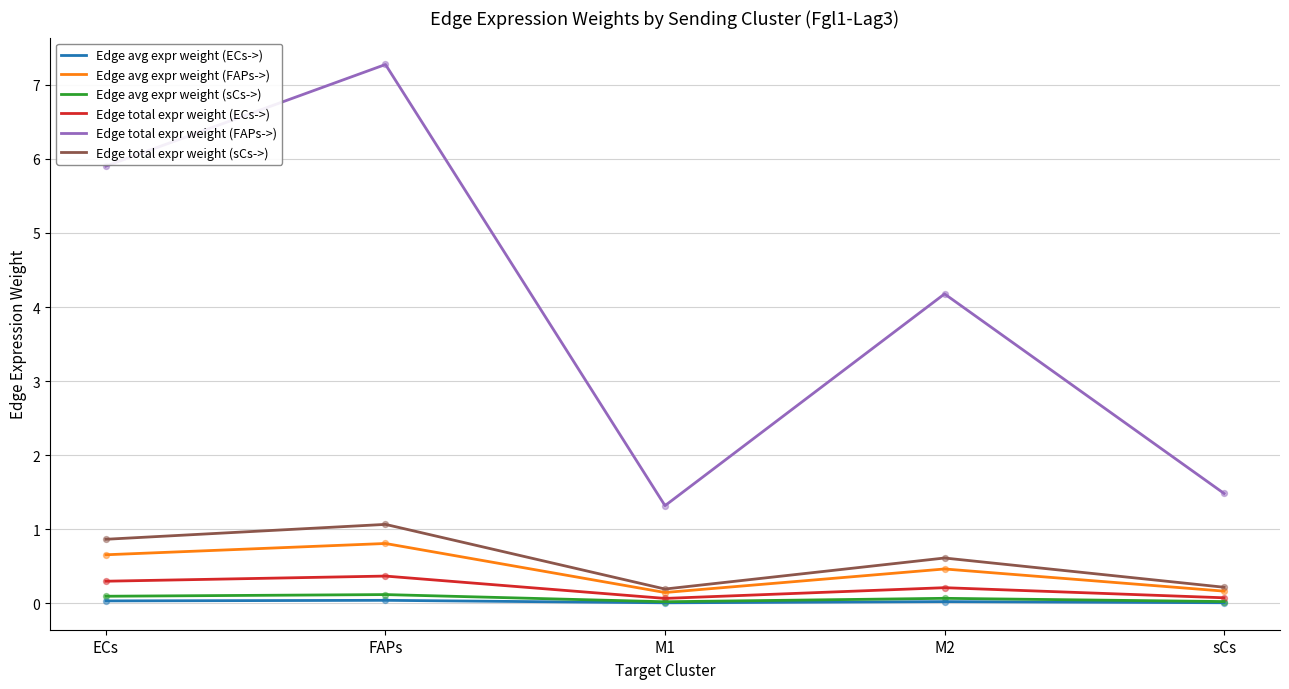

Which series has the largest total across all categories?

Edge total expr weight (FAPs->)